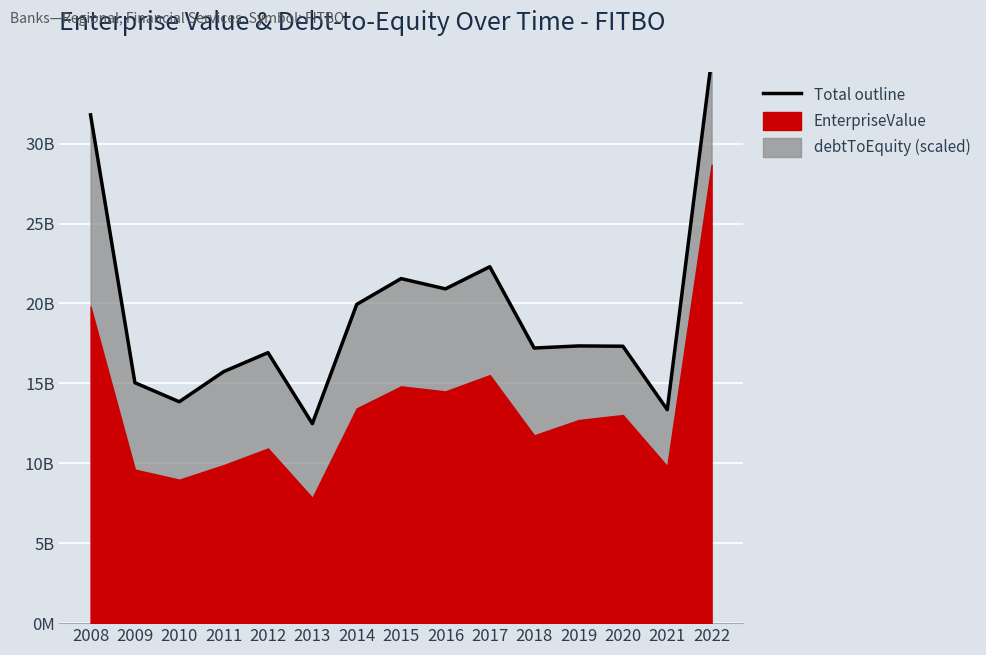

The chart shows a value of 4791552072.9 at 2021. True or false?

False